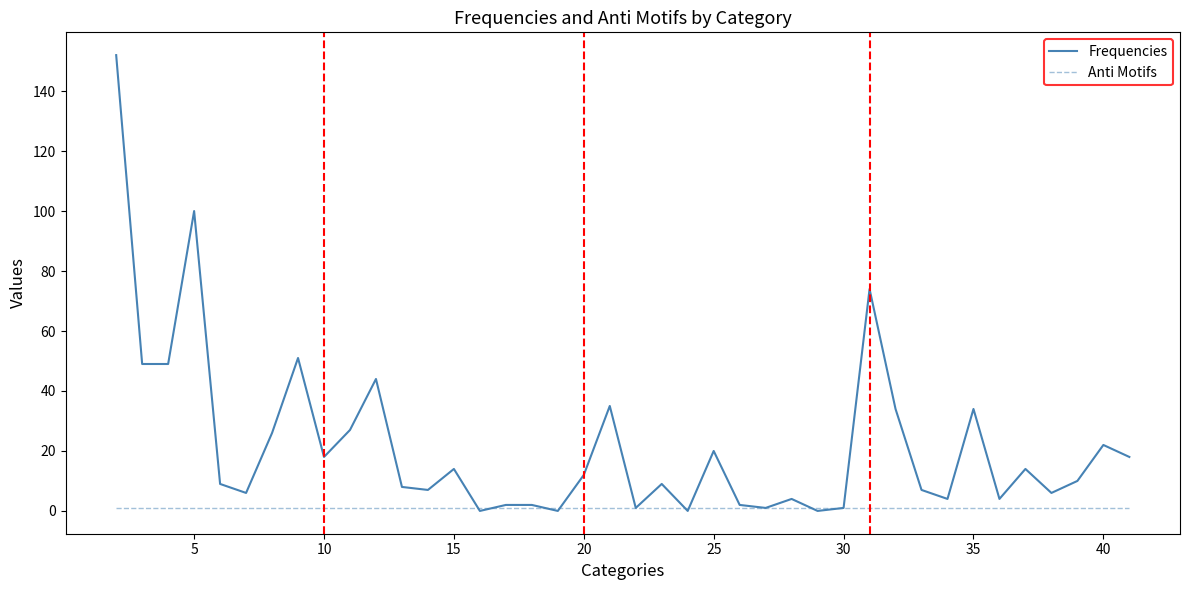

How many lines are shown in the chart?

2